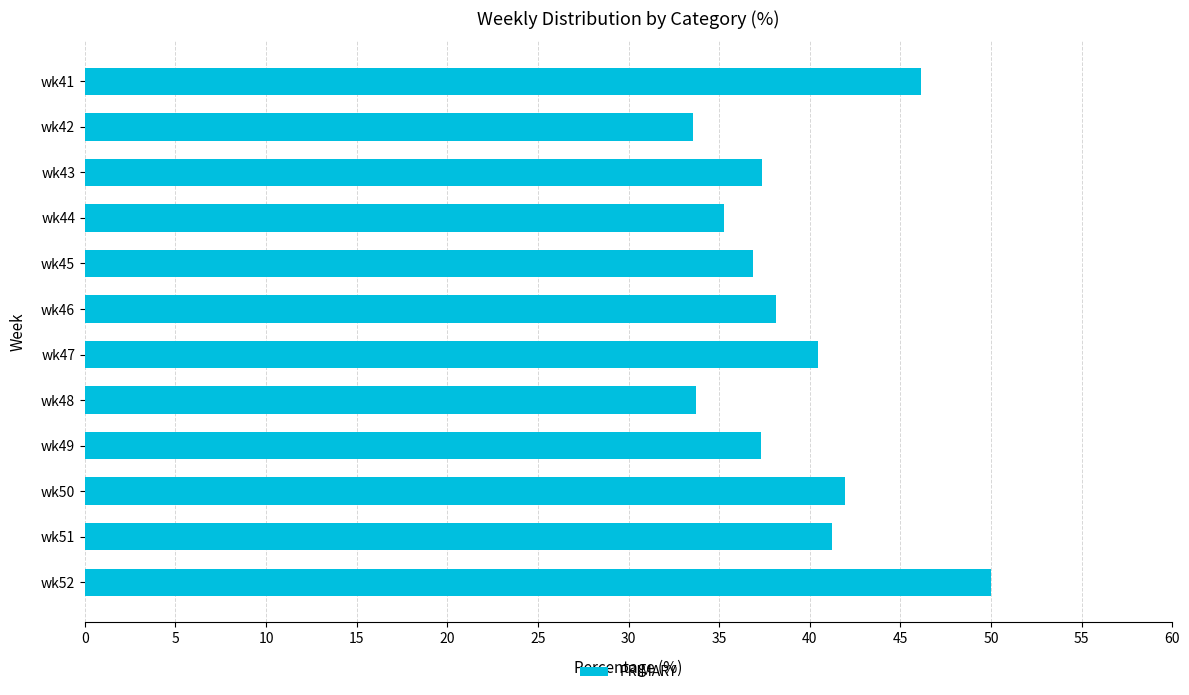

What is the value of the 5th bar from the top?

36.9